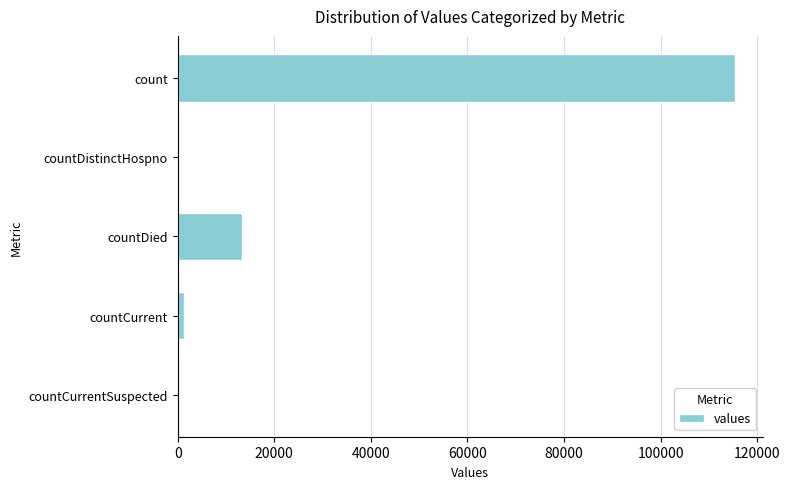

Is it true that the value at countDied is 8904?

False